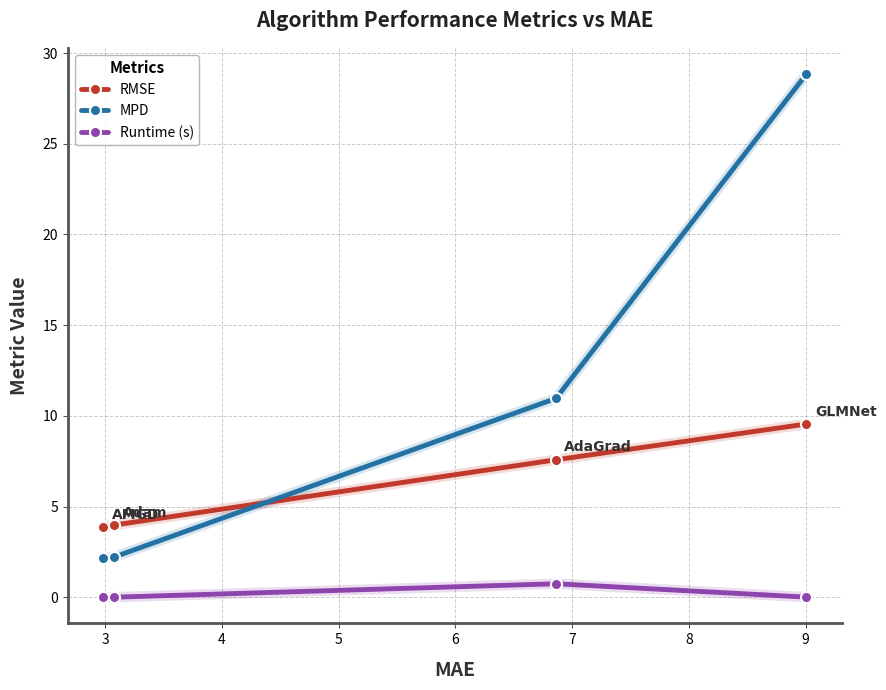

What is the difference between the maximum and minimum values in the Runtime (s) series?

0.7